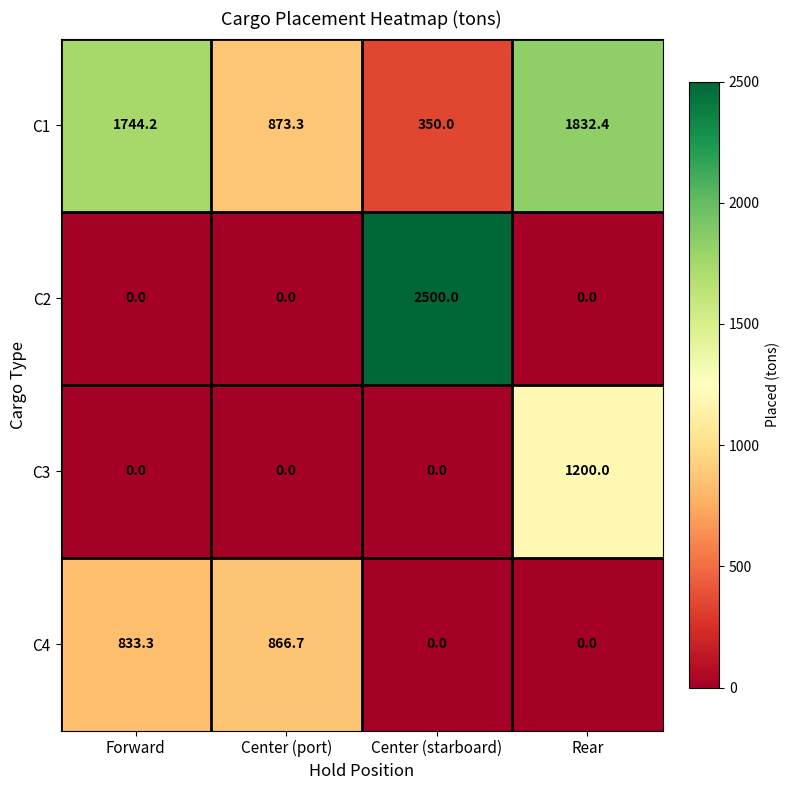

At how many categories does at least one series exceed 2456?

1